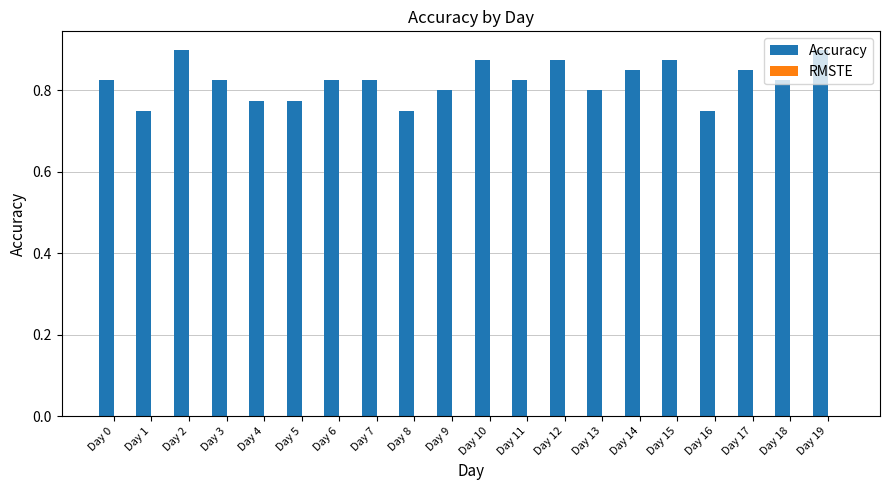

How many values are between 0 and 1?

20